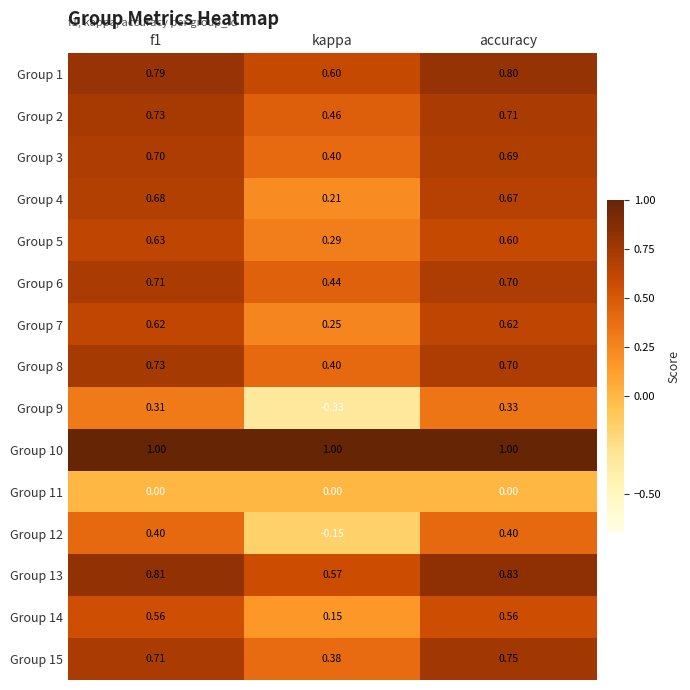

Where is Group 12 nearest to the value 0?

kappa